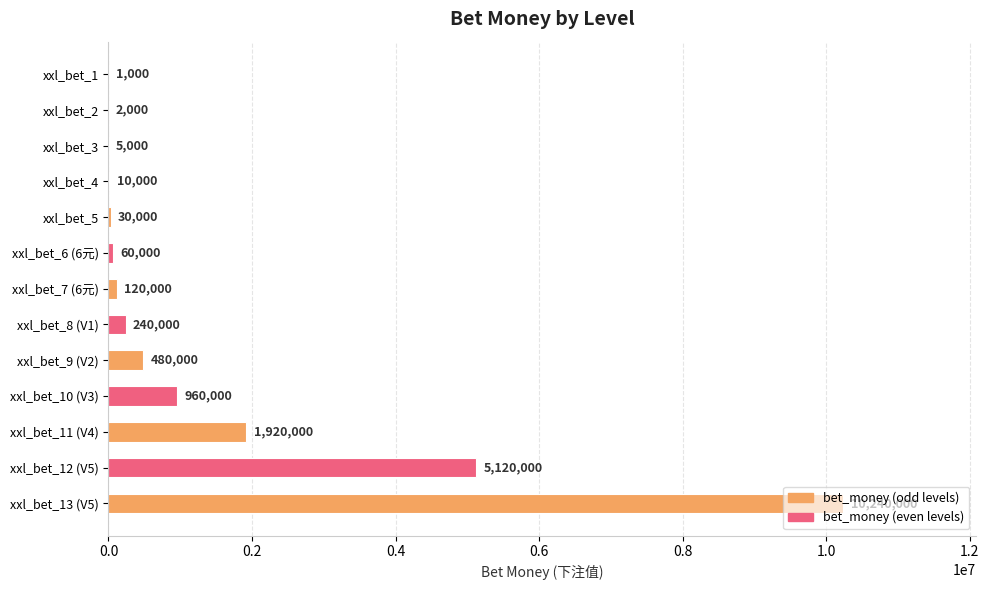

What is the average value?

1476000